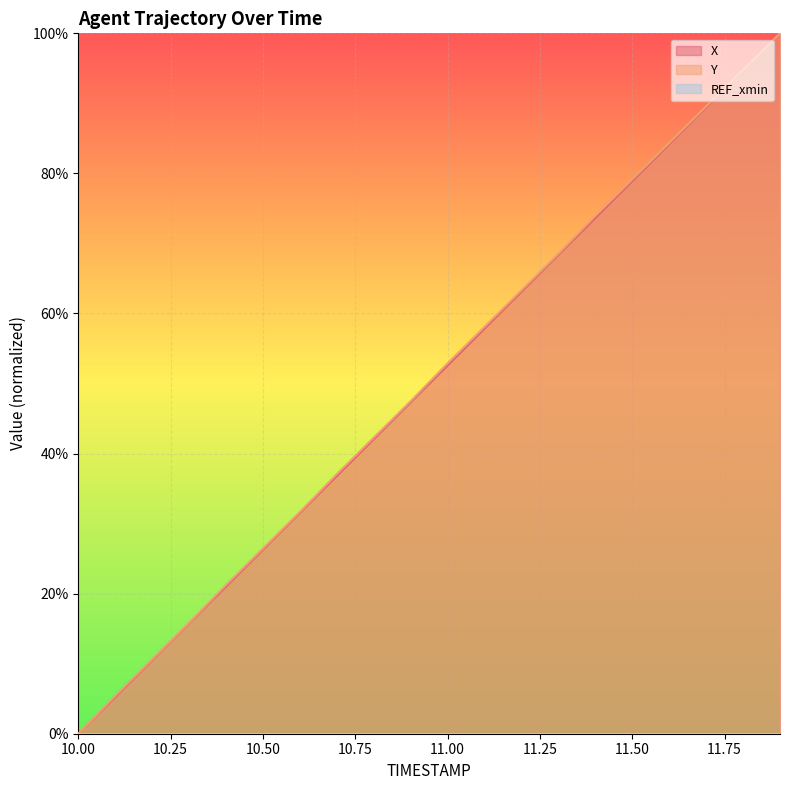

Which series has the largest total across all categories?

Y